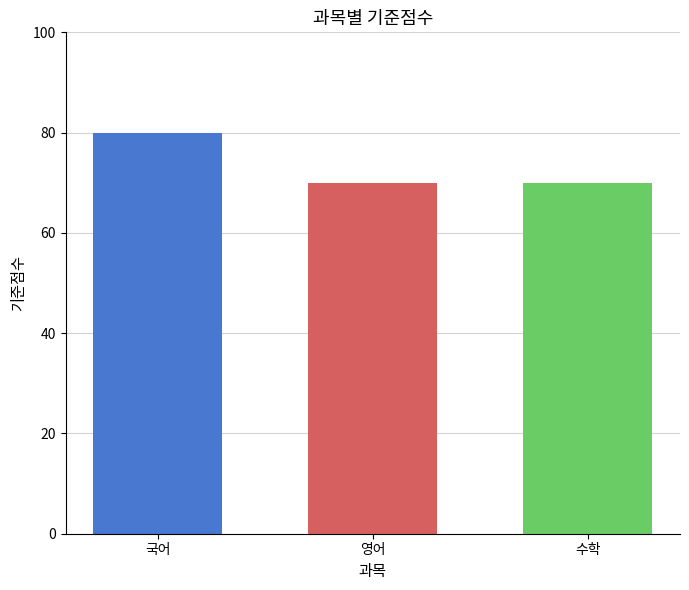

What is the difference between the highest and lowest values at 영어?

10